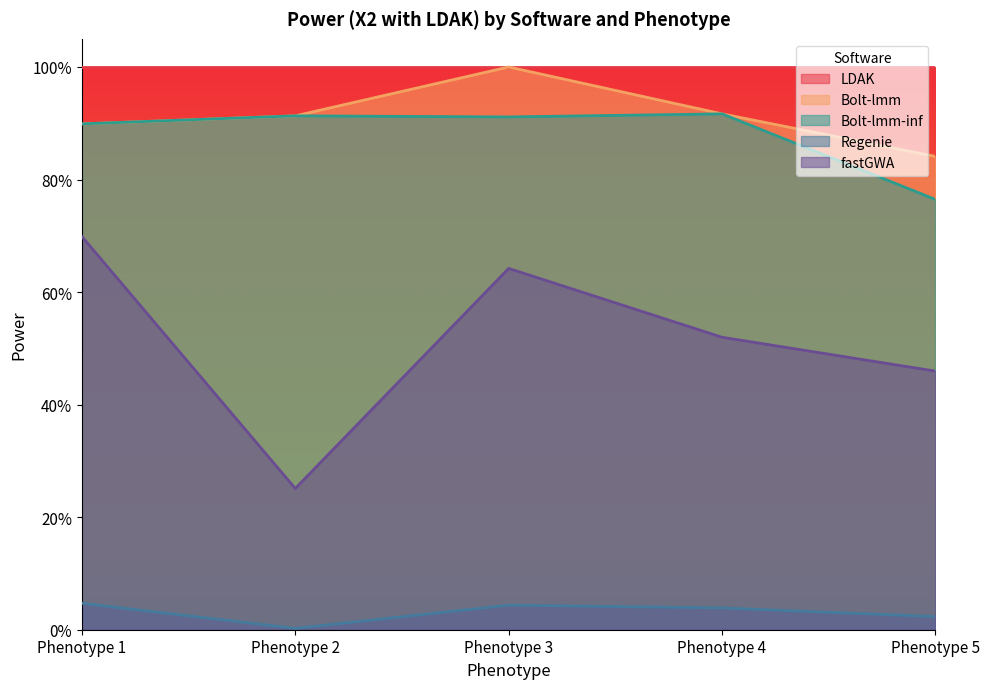

True or false: Regenie has more than 2 interior local peaks.

False